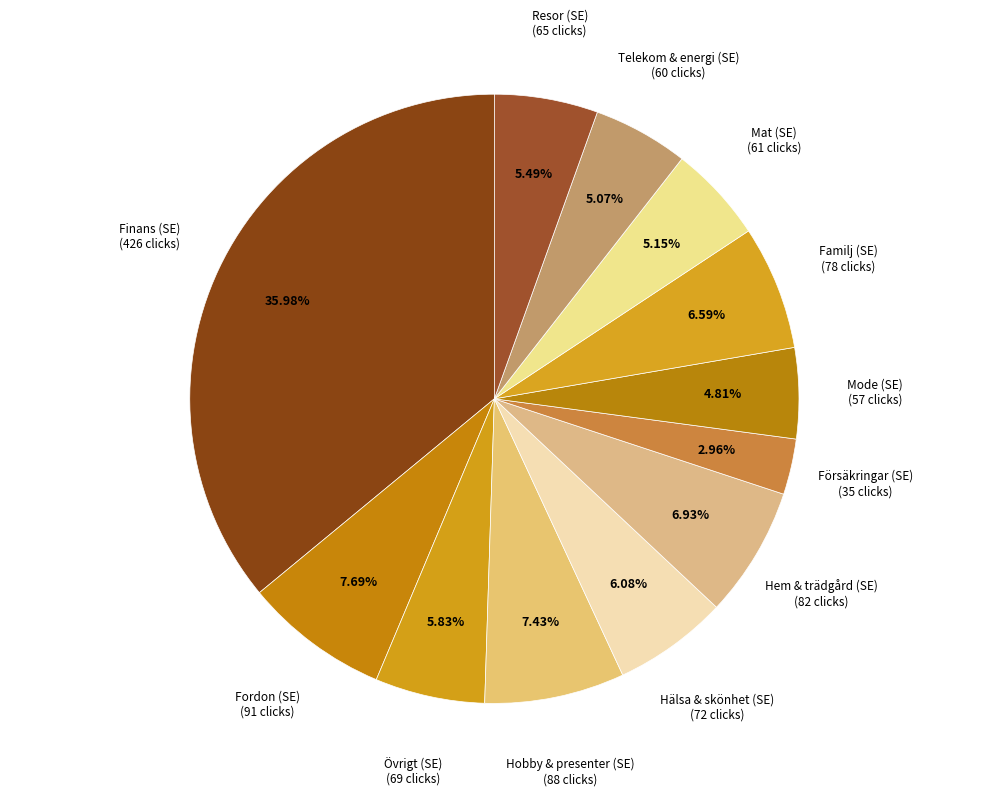

How many segments does this pie chart have?

12